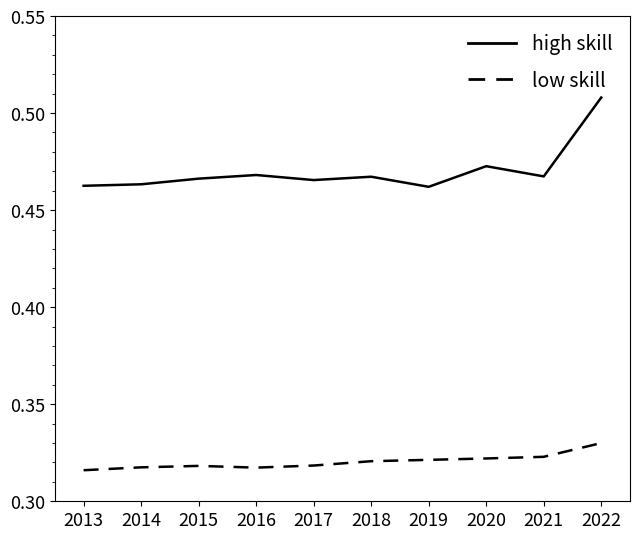

True or false: low skill and high skill cross at least once.

False